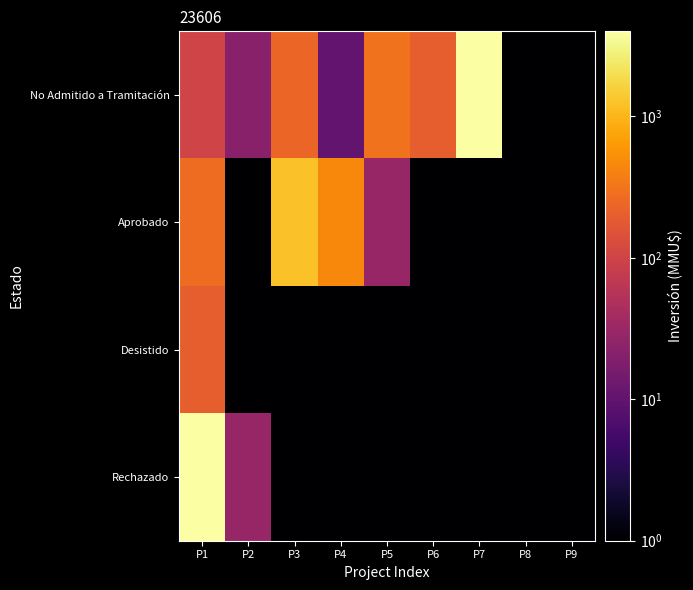

Which has a higher value, P9 or P5?

P5